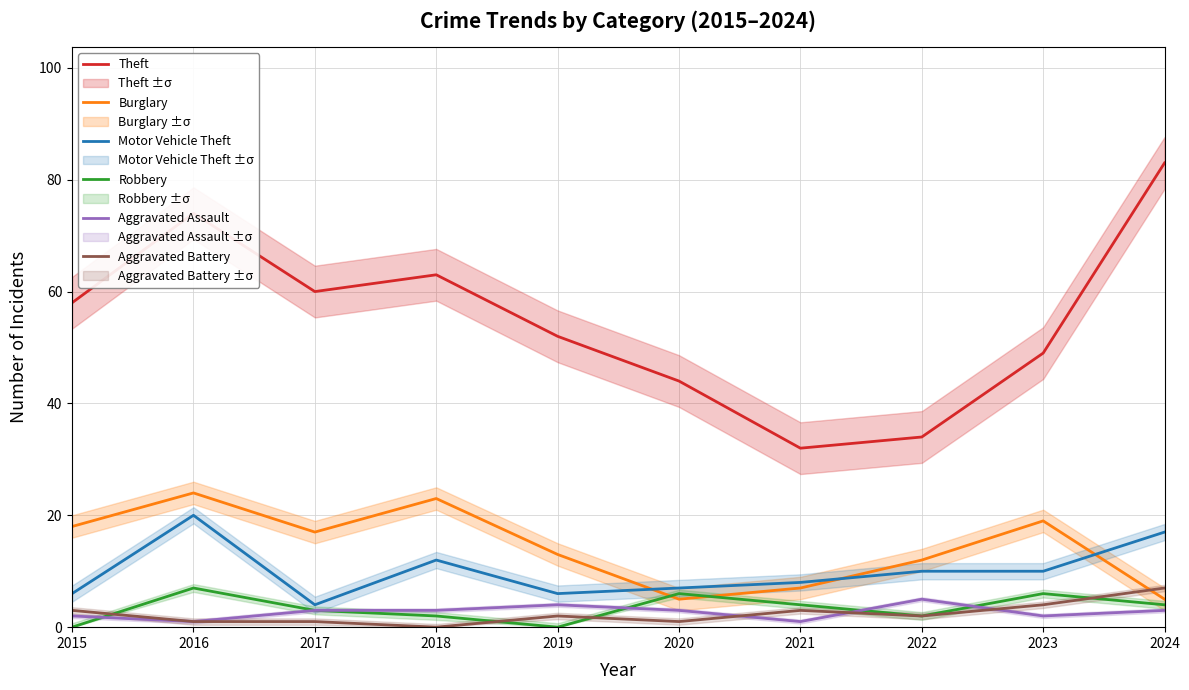

The Motor Vehicle Theft series shows 12 at 2021. True or false?

False